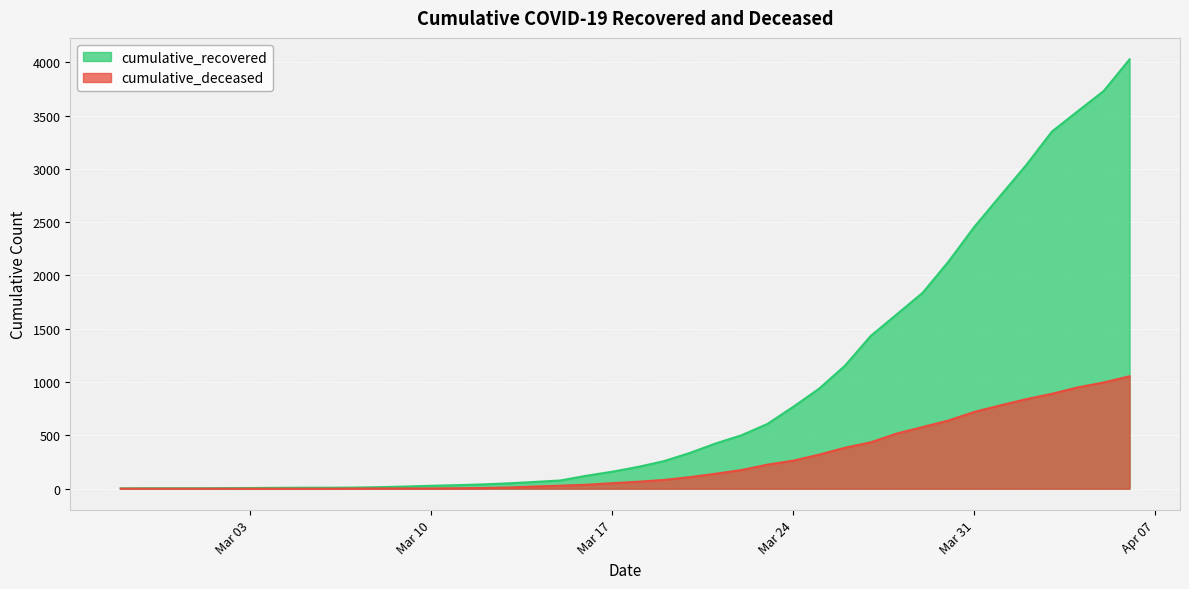

Which series has the largest range (max minus min)?

cumulative_recovered